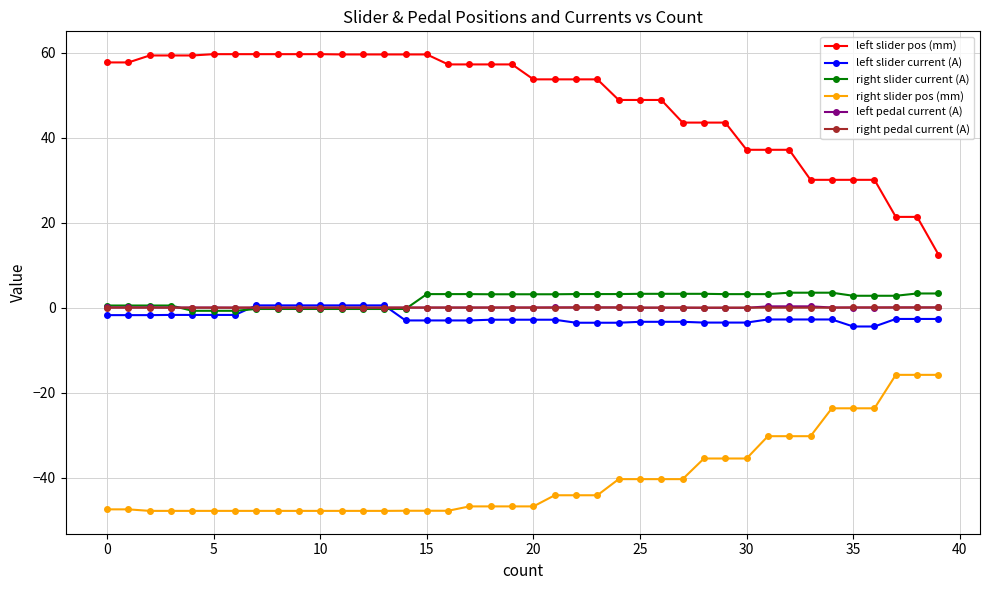

Which series has the largest total across all categories?

left slider pos (mm)